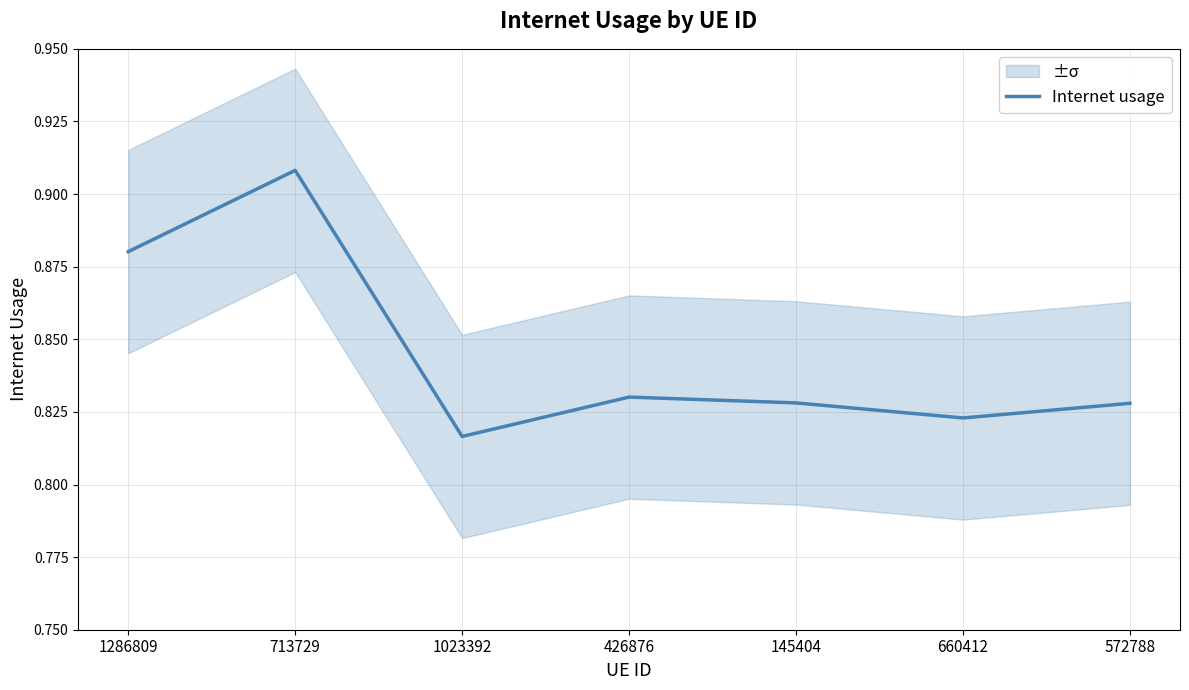

What position from the right is 1023392?

5